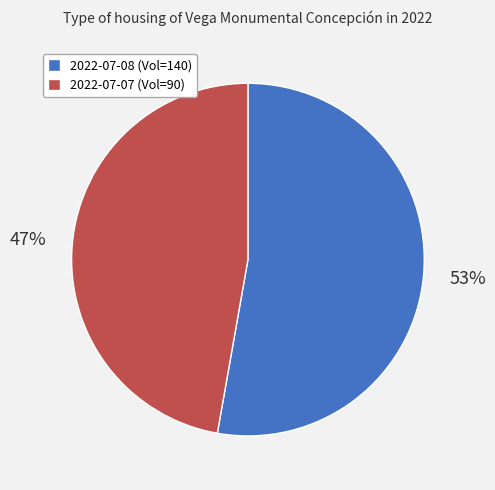

What percentage is the 2022-07-07 (Vol=90) slice, to the nearest percent?

47%